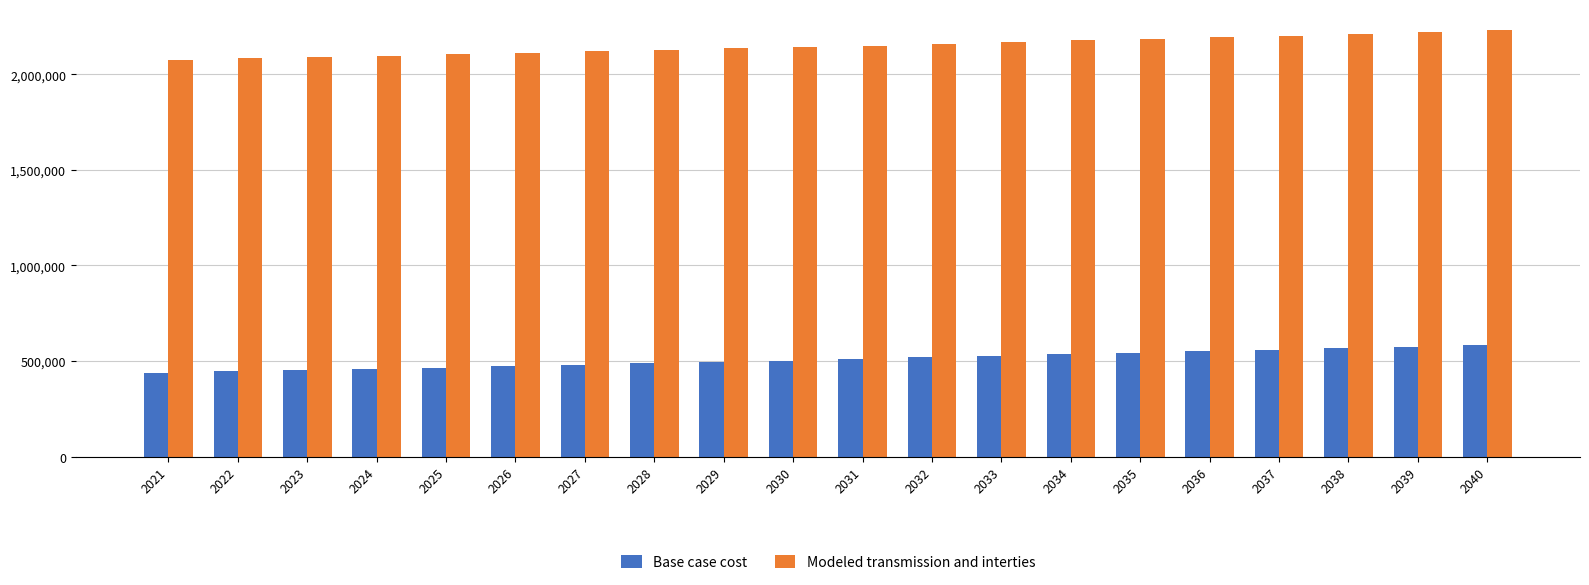

How many values in the Base case cost series are below 509755?

10